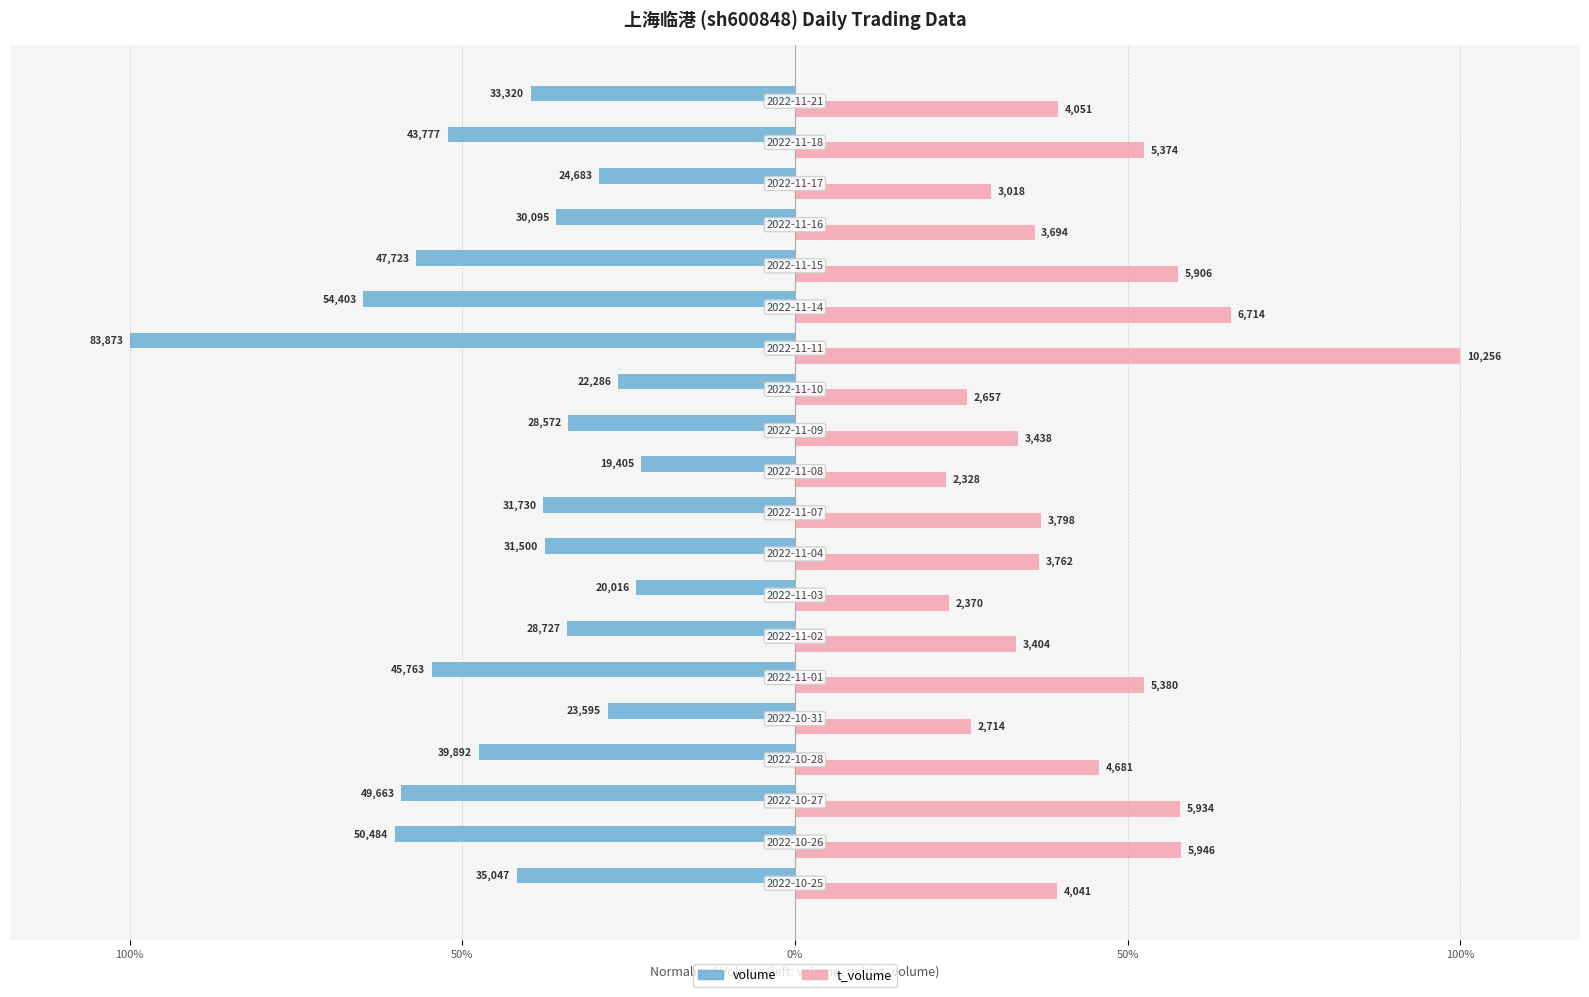

What are all the series names shown in the legend?

volume, t_volume